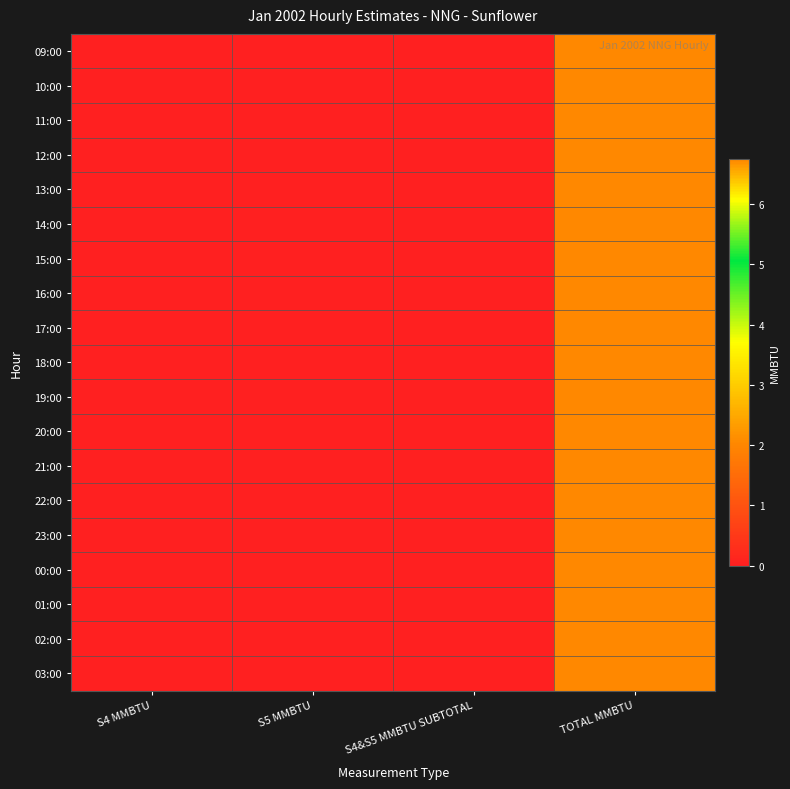

Reading left to right, extract all data points from this chart.

09:00: S4 MMBTU=0.0	S5 MMBTU=0.0	S4&S5 MMBTU SUBTOTAL=0.0	TOTAL MMBTU=6.8
10:00: S4 MMBTU=0.0	S5 MMBTU=0.0	S4&S5 MMBTU SUBTOTAL=0.0	TOTAL MMBTU=6.8
11:00: S4 MMBTU=0.0	S5 MMBTU=0.0	S4&S5 MMBTU SUBTOTAL=0.0	TOTAL MMBTU=6.8
12:00: S4 MMBTU=0.0	S5 MMBTU=0.0	S4&S5 MMBTU SUBTOTAL=0.0	TOTAL MMBTU=6.8
13:00: S4 MMBTU=0.0	S5 MMBTU=0.0	S4&S5 MMBTU SUBTOTAL=0.0	TOTAL MMBTU=6.8
14:00: S4 MMBTU=0.0	S5 MMBTU=0.0	S4&S5 MMBTU SUBTOTAL=0.0	TOTAL MMBTU=6.8
15:00: S4 MMBTU=0.0	S5 MMBTU=0.0	S4&S5 MMBTU SUBTOTAL=0.0	TOTAL MMBTU=6.8
16:00: S4 MMBTU=0.0	S5 MMBTU=0.0	S4&S5 MMBTU SUBTOTAL=0.0	TOTAL MMBTU=6.8
17:00: S4 MMBTU=0.0	S5 MMBTU=0.0	S4&S5 MMBTU SUBTOTAL=0.0	TOTAL MMBTU=6.8
18:00: S4 MMBTU=0.0	S5 MMBTU=0.0	S4&S5 MMBTU SUBTOTAL=0.0	TOTAL MMBTU=6.8
19:00: S4 MMBTU=0.0	S5 MMBTU=0.0	S4&S5 MMBTU SUBTOTAL=0.0	TOTAL MMBTU=6.8
20:00: S4 MMBTU=0.0	S5 MMBTU=0.0	S4&S5 MMBTU SUBTOTAL=0.0	TOTAL MMBTU=6.8
21:00: S4 MMBTU=0.0	S5 MMBTU=0.0	S4&S5 MMBTU SUBTOTAL=0.0	TOTAL MMBTU=6.8
22:00: S4 MMBTU=0.0	S5 MMBTU=0.0	S4&S5 MMBTU SUBTOTAL=0.0	TOTAL MMBTU=6.8
23:00: S4 MMBTU=0.0	S5 MMBTU=0.0	S4&S5 MMBTU SUBTOTAL=0.0	TOTAL MMBTU=6.8
00:00: S4 MMBTU=0.0	S5 MMBTU=0.0	S4&S5 MMBTU SUBTOTAL=0.0	TOTAL MMBTU=6.8
01:00: S4 MMBTU=0.0	S5 MMBTU=0.0	S4&S5 MMBTU SUBTOTAL=0.0	TOTAL MMBTU=6.8
02:00: S4 MMBTU=0.0	S5 MMBTU=0.0	S4&S5 MMBTU SUBTOTAL=0.0	TOTAL MMBTU=6.8
03:00: S4 MMBTU=0.0	S5 MMBTU=0.0	S4&S5 MMBTU SUBTOTAL=0.0	TOTAL MMBTU=6.8